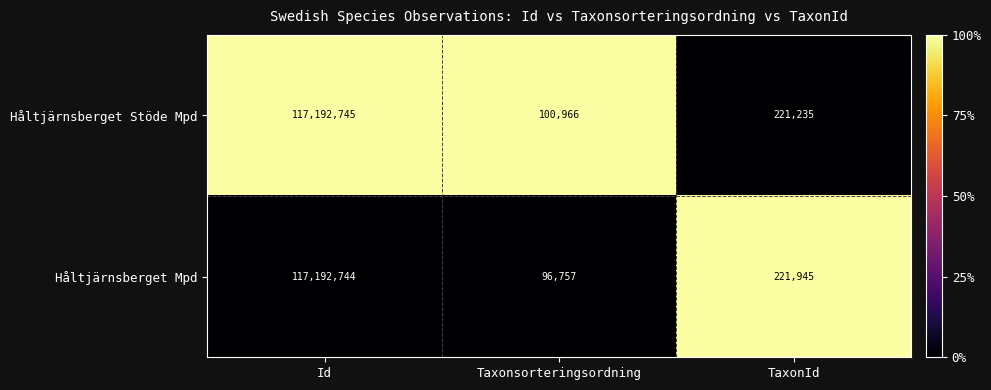

What is the sum of the Håltjärnsberget Stöde Mpd values at Taxonsorteringsordning and TaxonId?

322201